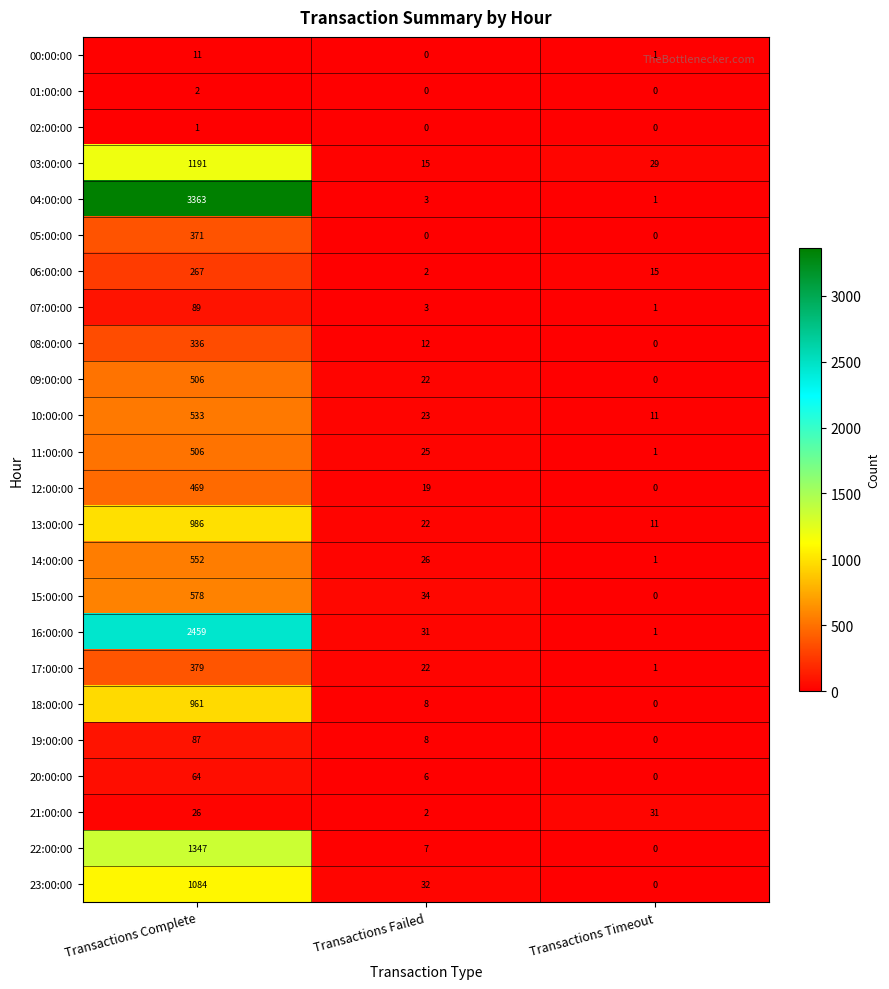

What is the spread (max minus min) of values at Transactions Failed?

34